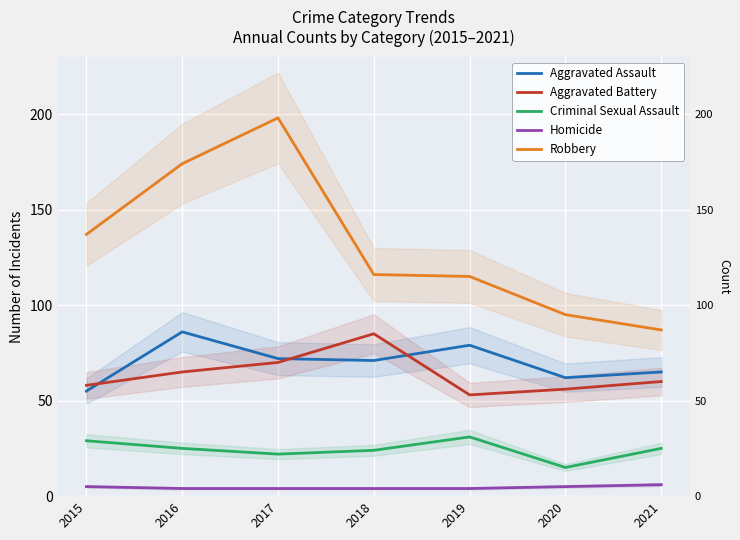

True or false: Criminal Sexual Assault and Aggravated Battery cross at least once.

False